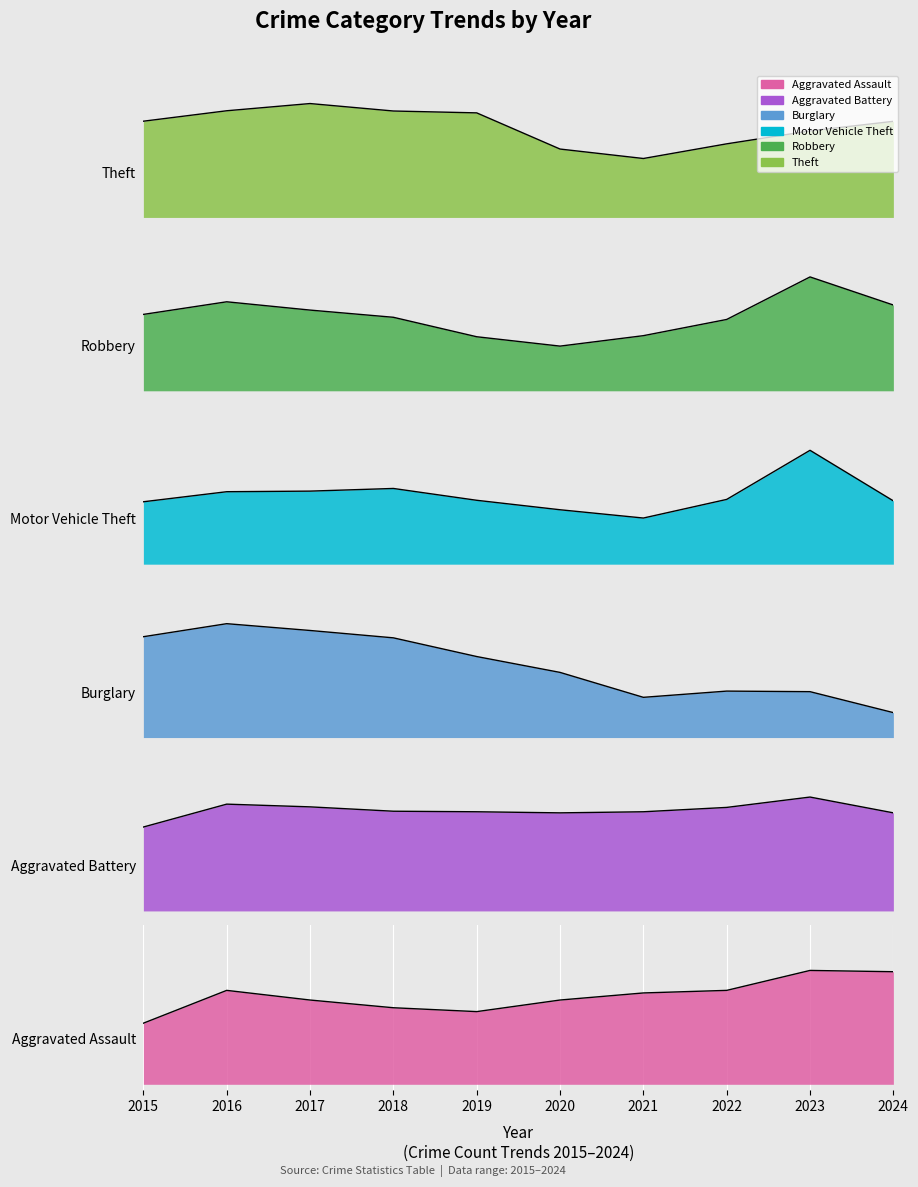

Reading left to right, what are all the values shown in this chart?

Aggravated Assault: 0.5	0.8	0.7	0.7	0.6	0.7	0.8	0.8	1.0	1.0
Aggravated Battery: 0.7	0.9	0.9	0.9	0.9	0.9	0.9	0.9	1.0	0.9
Burglary: 0.9	1.0	0.9	0.9	0.7	0.6	0.4	0.4	0.4	0.2
Motor Vehicle Theft: 0.5	0.6	0.6	0.7	0.6	0.5	0.4	0.6	1.0	0.6
Robbery: 0.7	0.8	0.7	0.6	0.5	0.4	0.5	0.6	1.0	0.8
Theft: 0.8	0.9	1.0	0.9	0.9	0.6	0.5	0.6	0.8	0.8